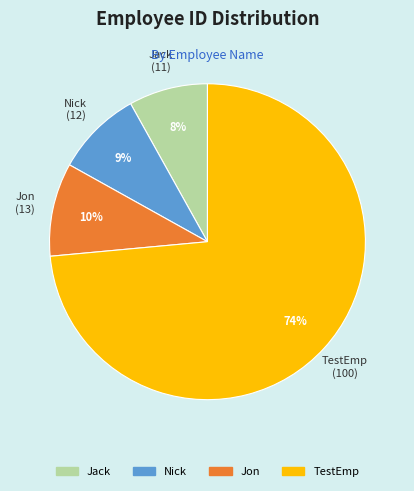

What is the majority slice?

TestEmp